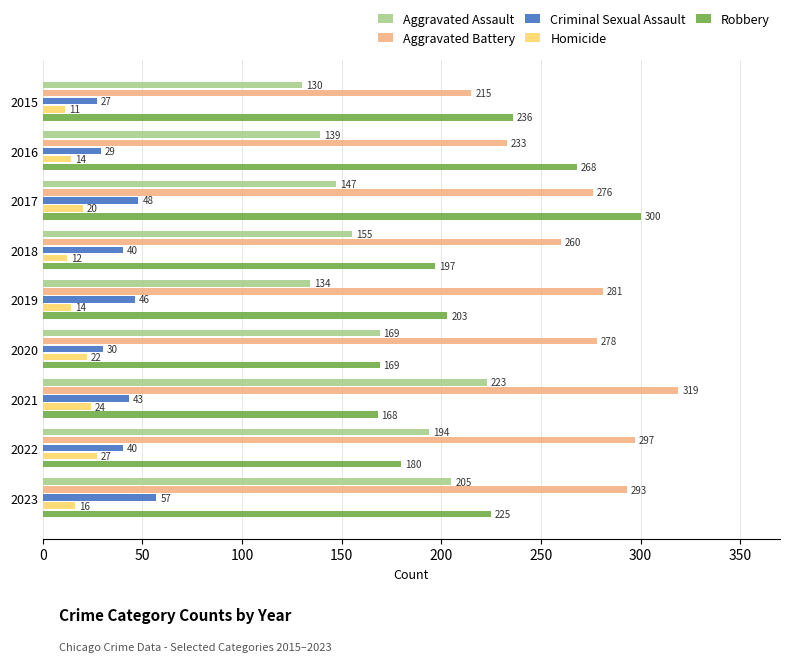

Which series has the largest range (max minus min)?

Robbery